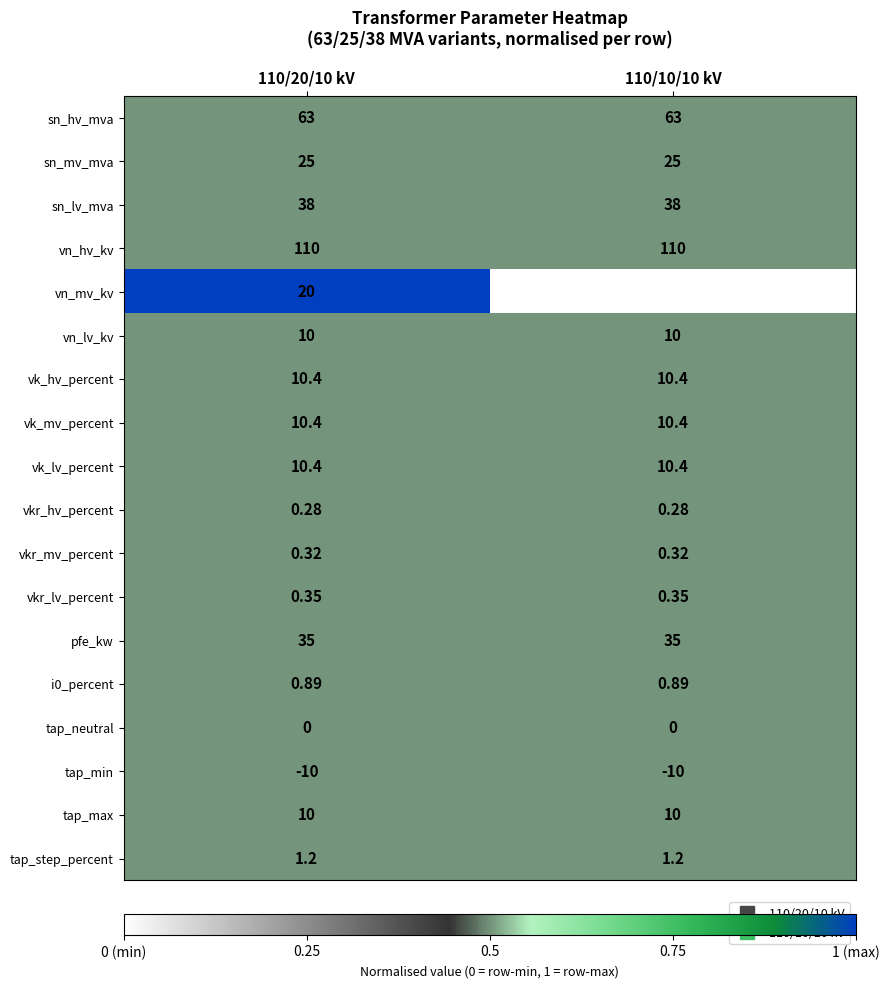

What is the spread (max minus min) of values at 110/10/10 kV?

120.0